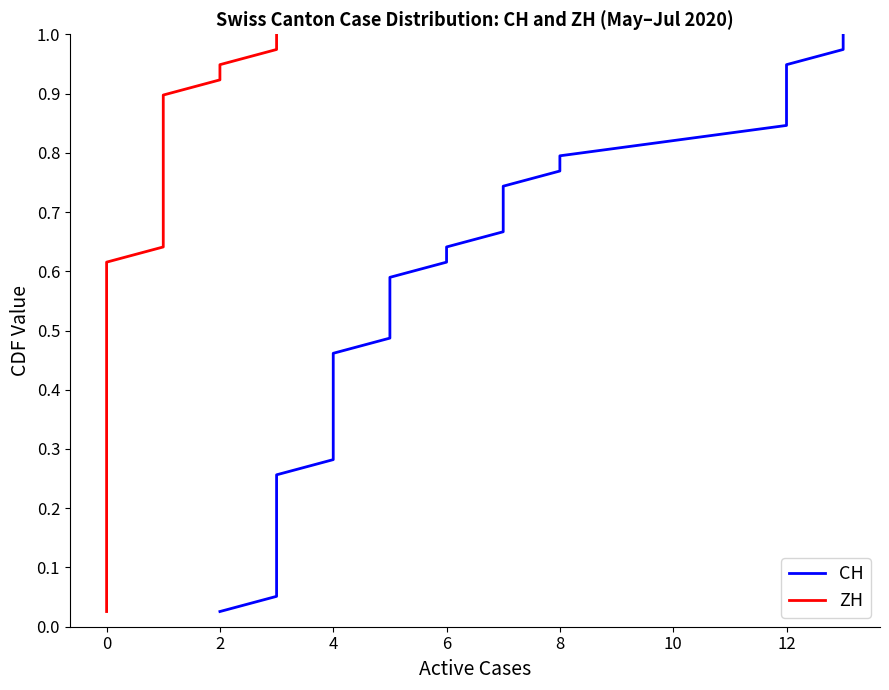

True or false: CH and ZH intersect in this chart.

False